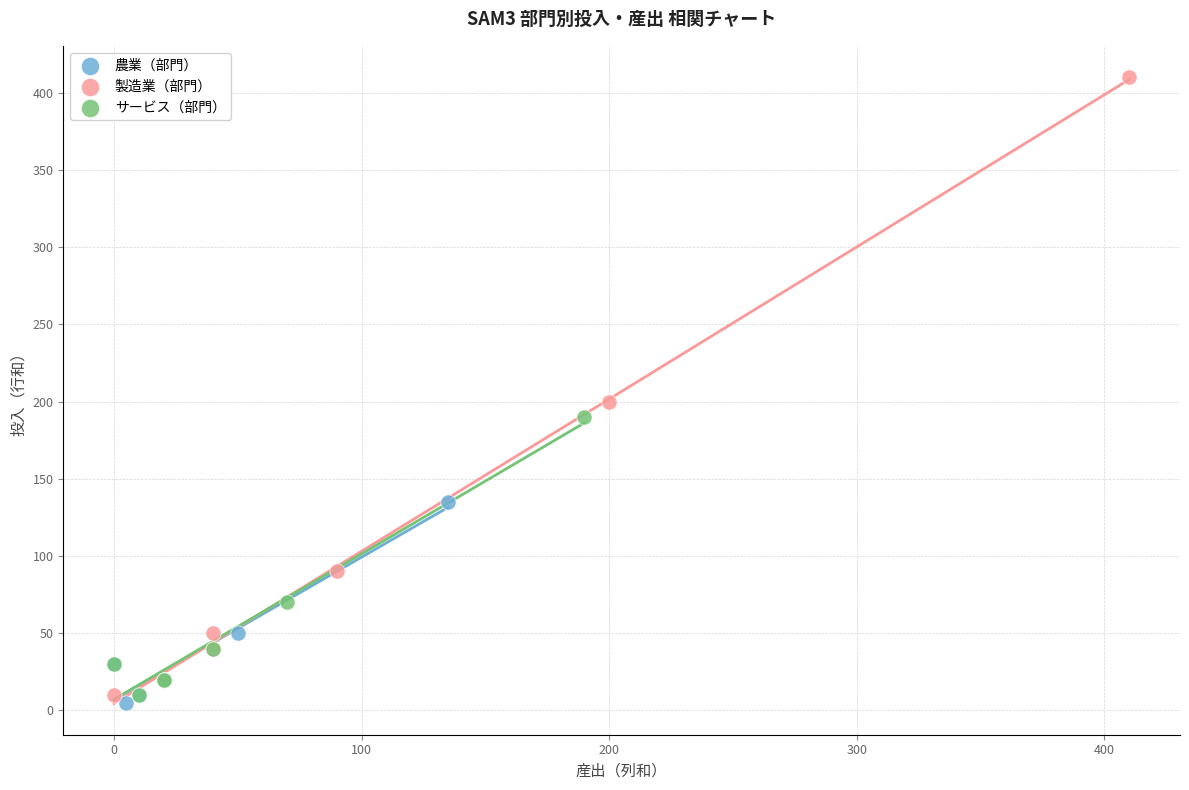

Which series has the widest spread of Y values?

製造業（部門）